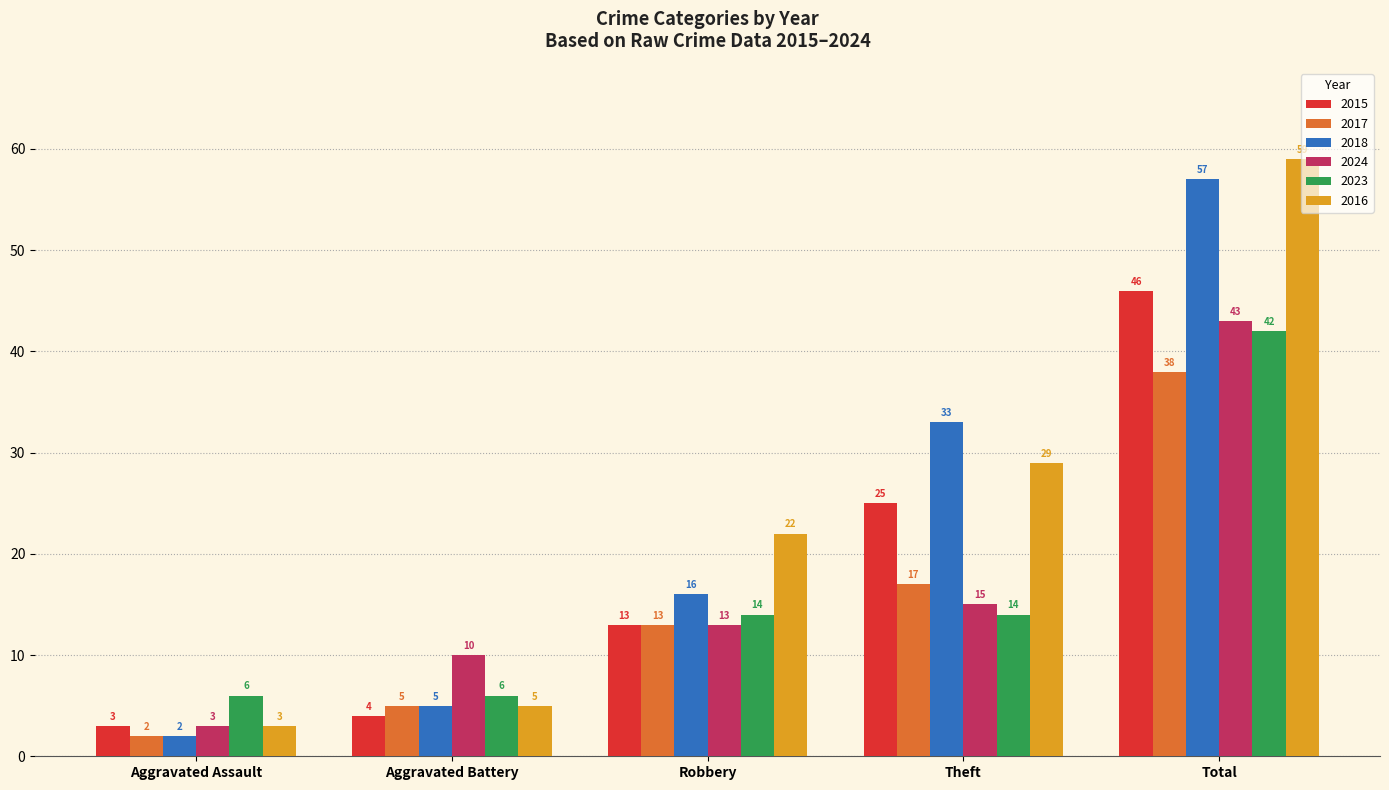

What is the smallest value displayed?

2